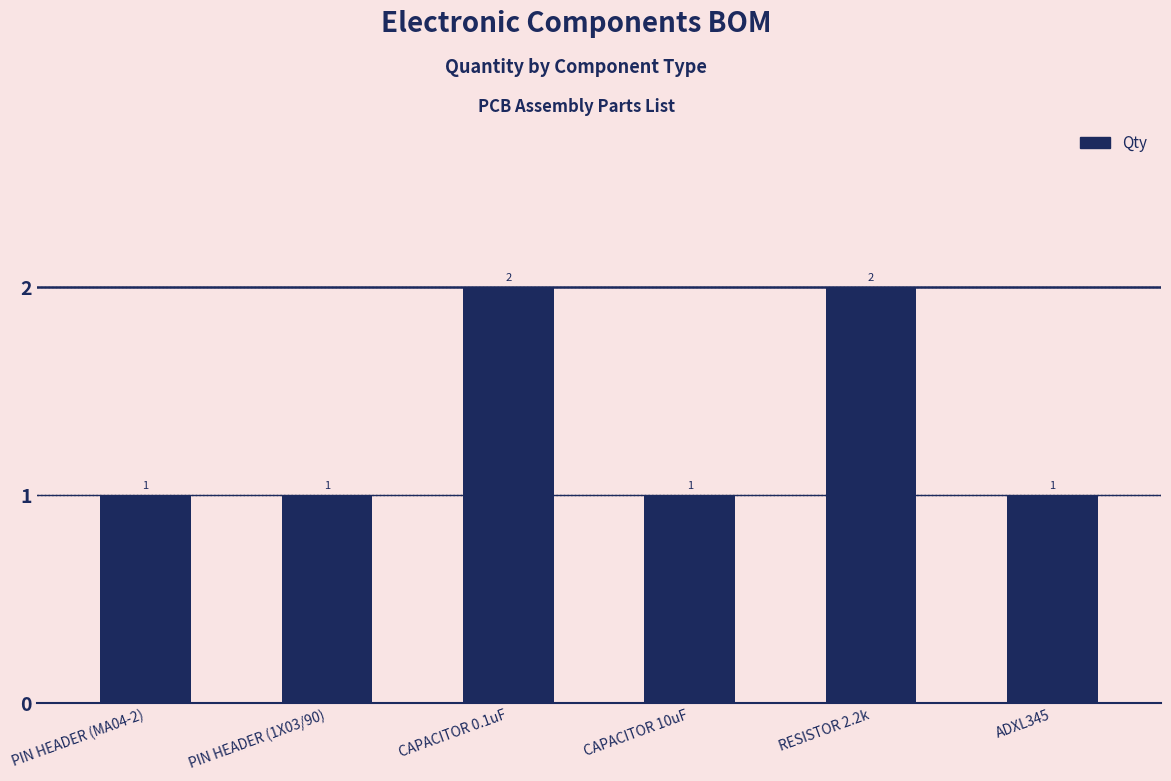

What is the label of the 2nd bar from the right?

RESISTOR 2.2k